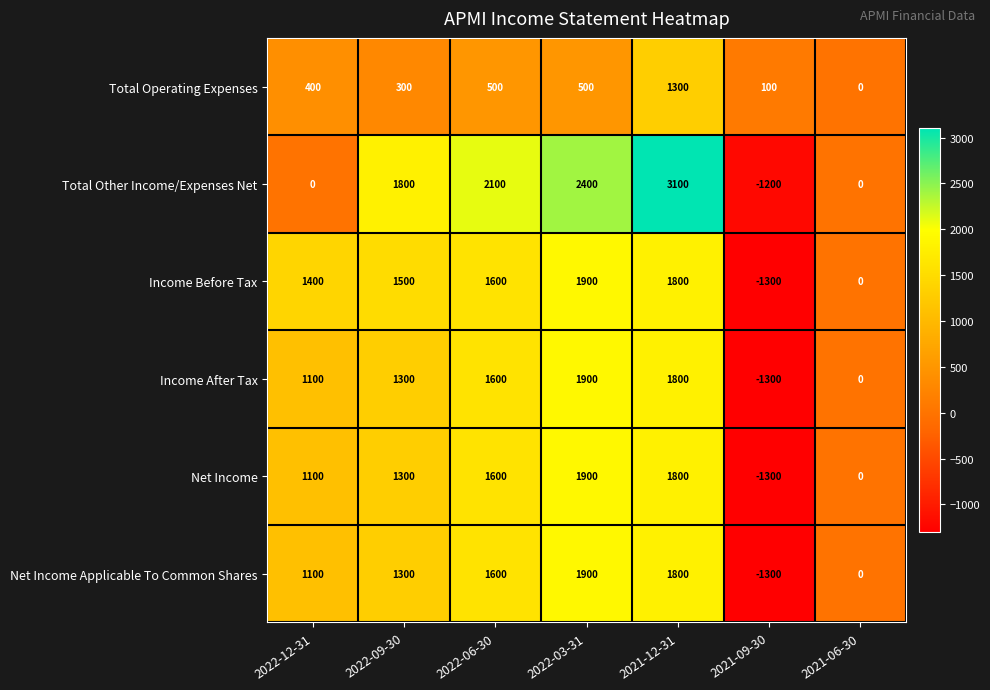

How many series are shown in this chart?

6